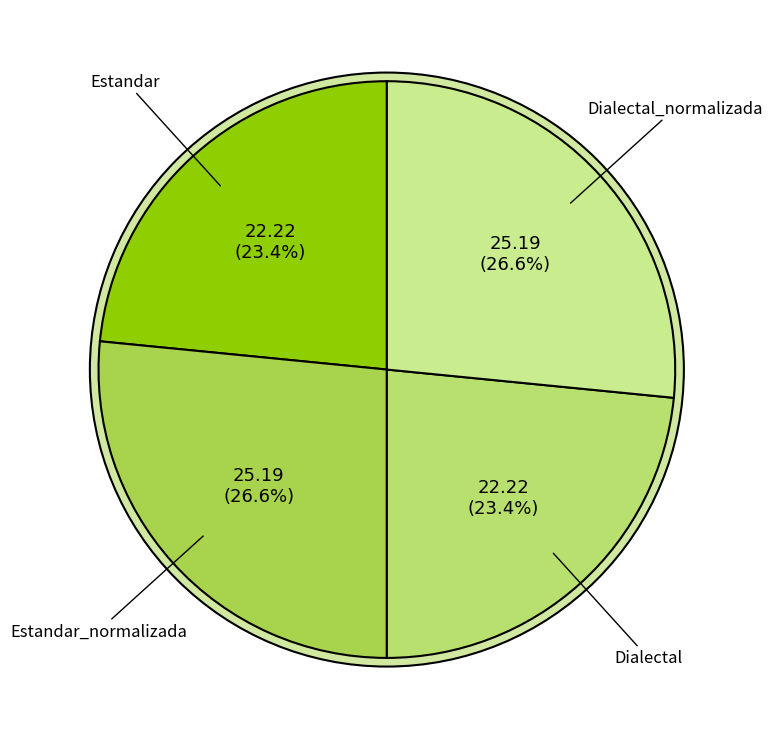

Which slice is the smallest?

Estandar